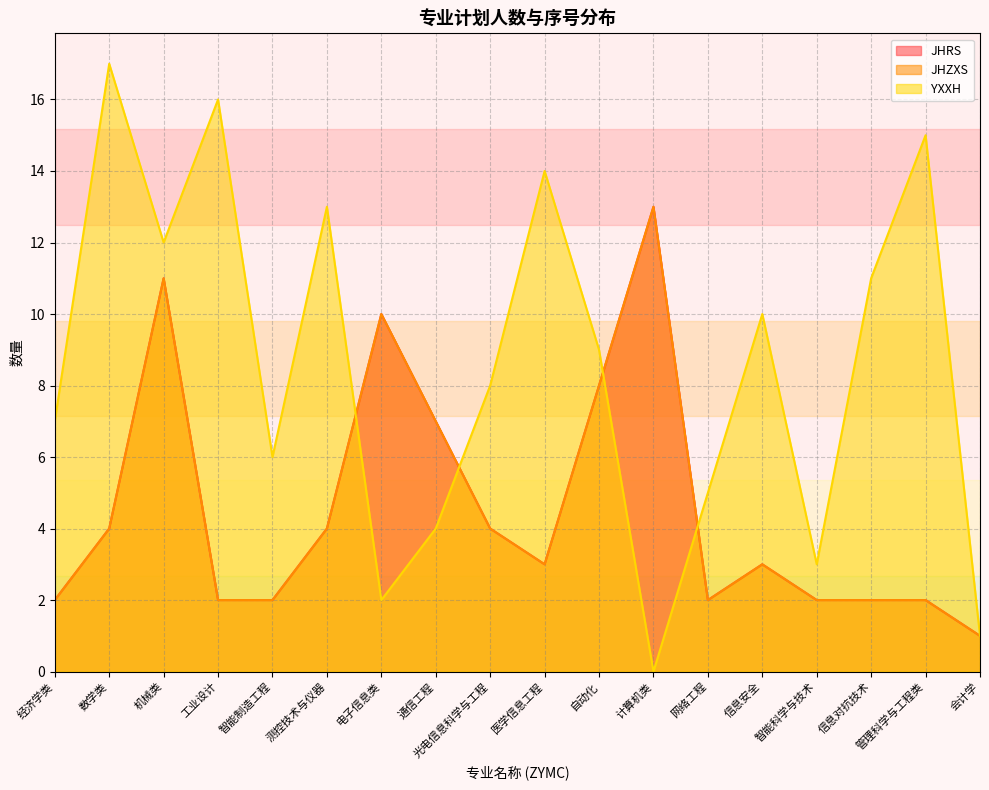

Which category has the highest value across all series?

数学类